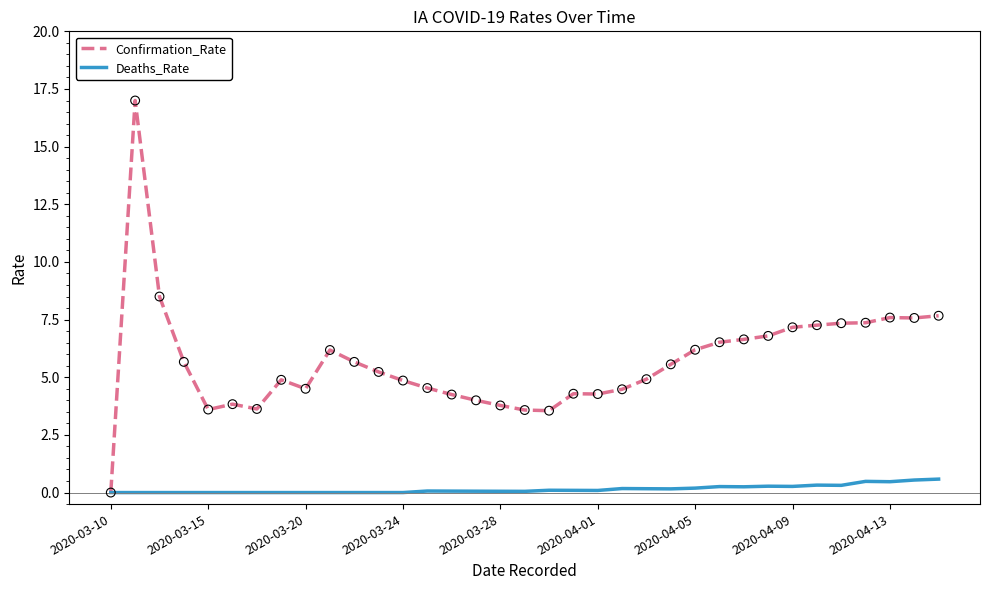

Which series has the largest range (max minus min)?

Confirmation_Rate